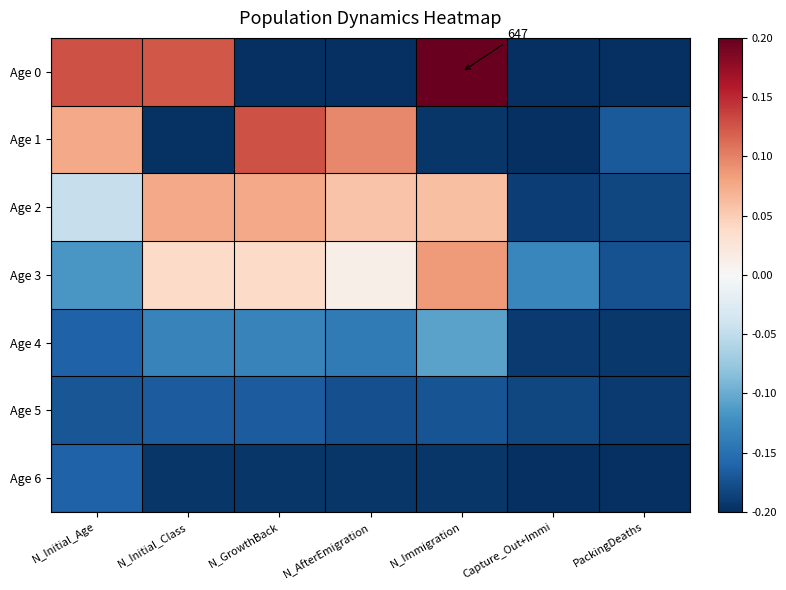

Which series has the largest total across all categories?

Age 2